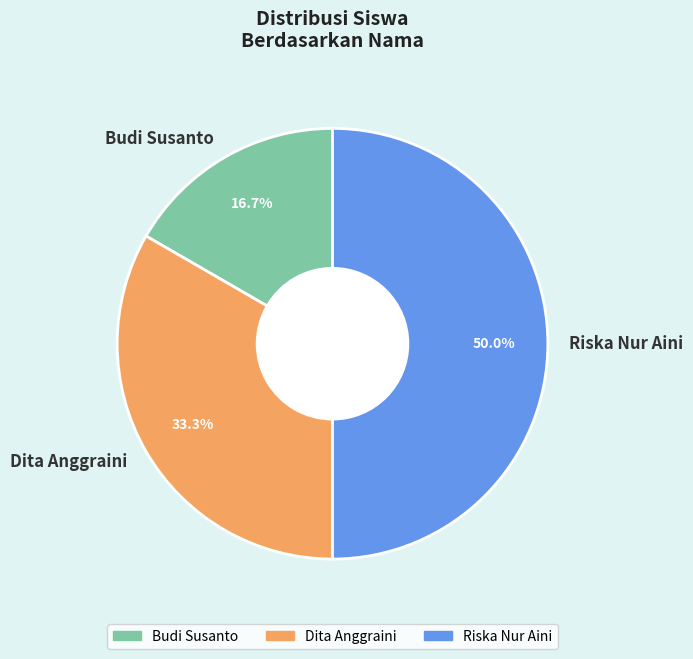

To the nearest percent, what is the combined percentage of Dita Anggraini and Budi Susanto?

50%